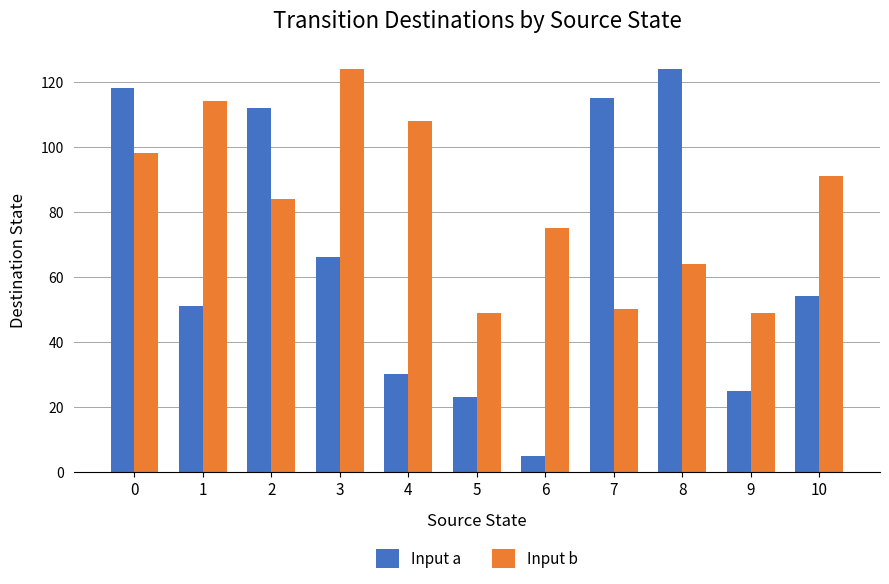

The value of Input b at 2 is 55. True or false?

False